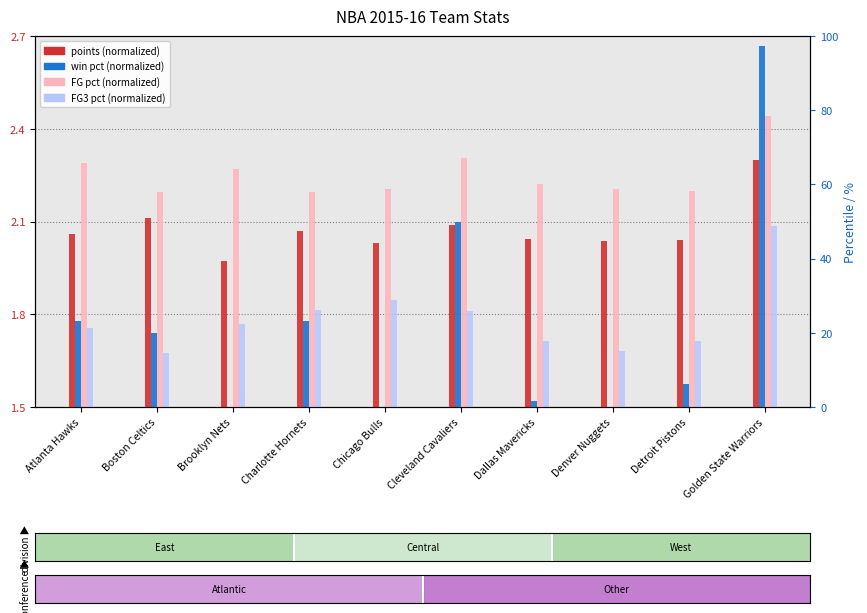

The points (normalized) series shows 2.0 at Dallas Mavericks. True or false?

True